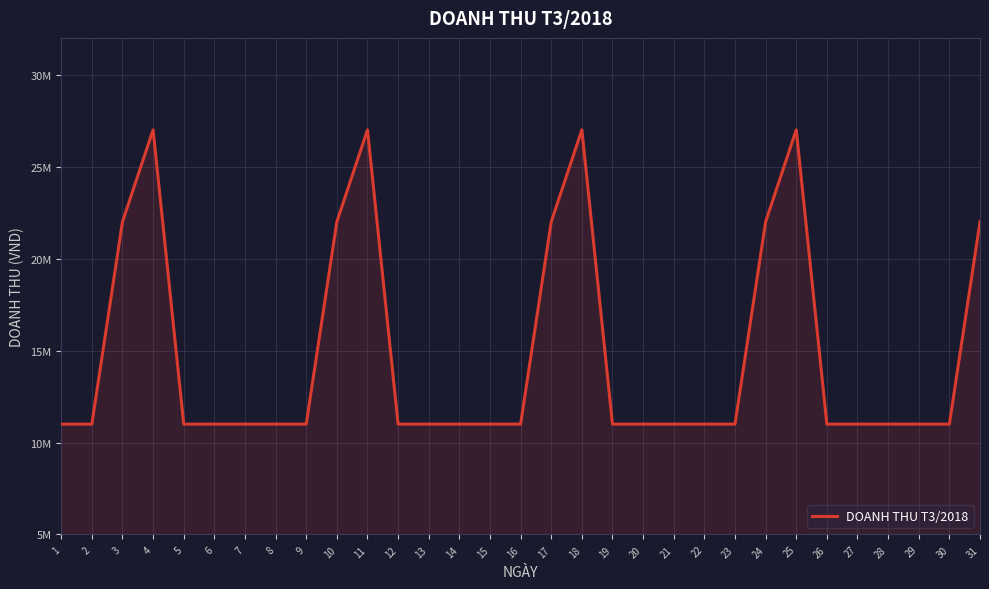

What is the value of the 5th point from the left?

11000000